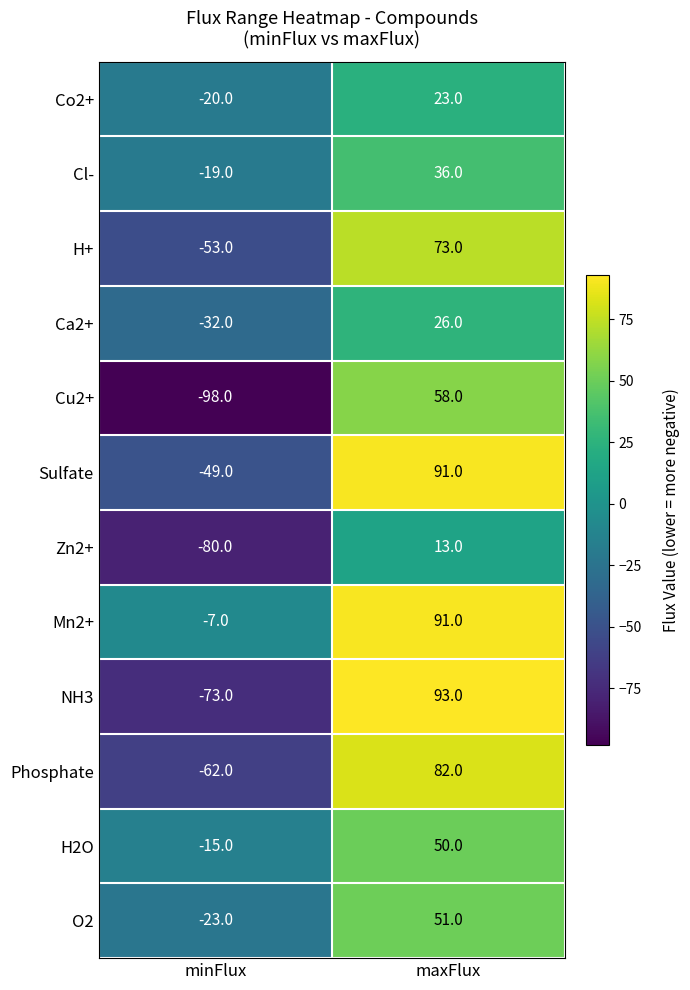

Reading left to right, transcribe all the data shown in this chart.

Co2+: minFlux=-20	maxFlux=23
Cl-: minFlux=-19	maxFlux=36
H+: minFlux=-53	maxFlux=73
Ca2+: minFlux=-32	maxFlux=26
Cu2+: minFlux=-98	maxFlux=58
Sulfate: minFlux=-49	maxFlux=91
Zn2+: minFlux=-80	maxFlux=13
Mn2+: minFlux=-7	maxFlux=91
NH3: minFlux=-73	maxFlux=93
Phosphate: minFlux=-62	maxFlux=82
H2O: minFlux=-15	maxFlux=50
O2: minFlux=-23	maxFlux=51